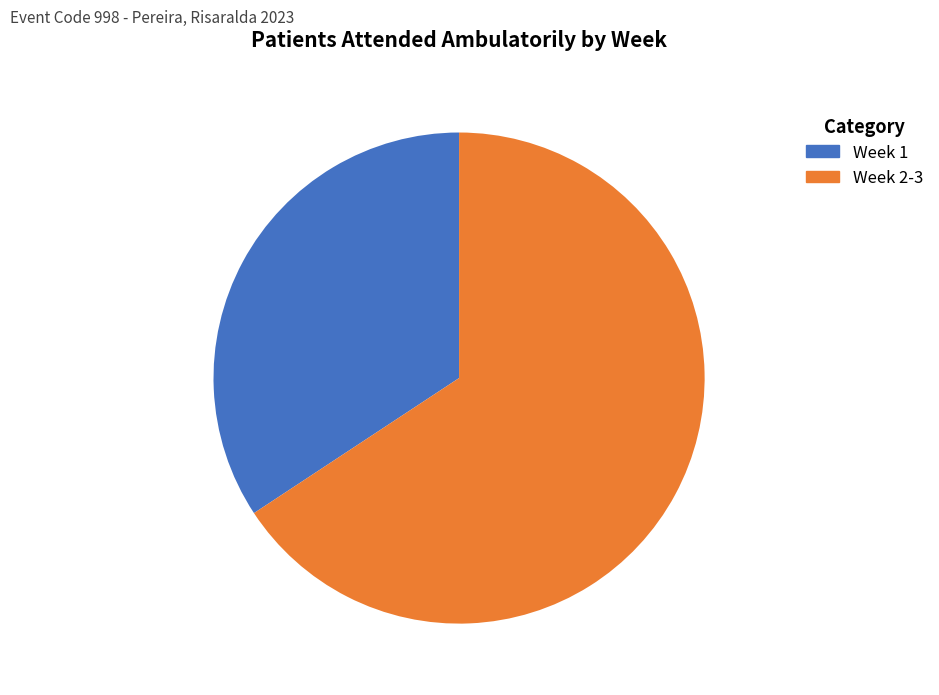

Which slice is the smallest?

Week 1